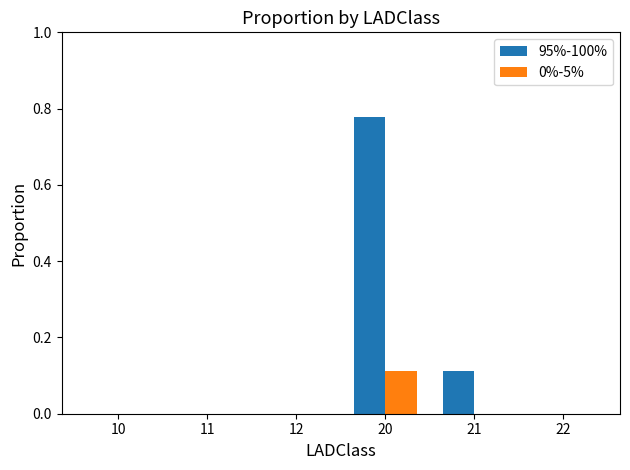

Is the value of 0%-5% at 21 greater than the value of 95%-100% at 20?

No